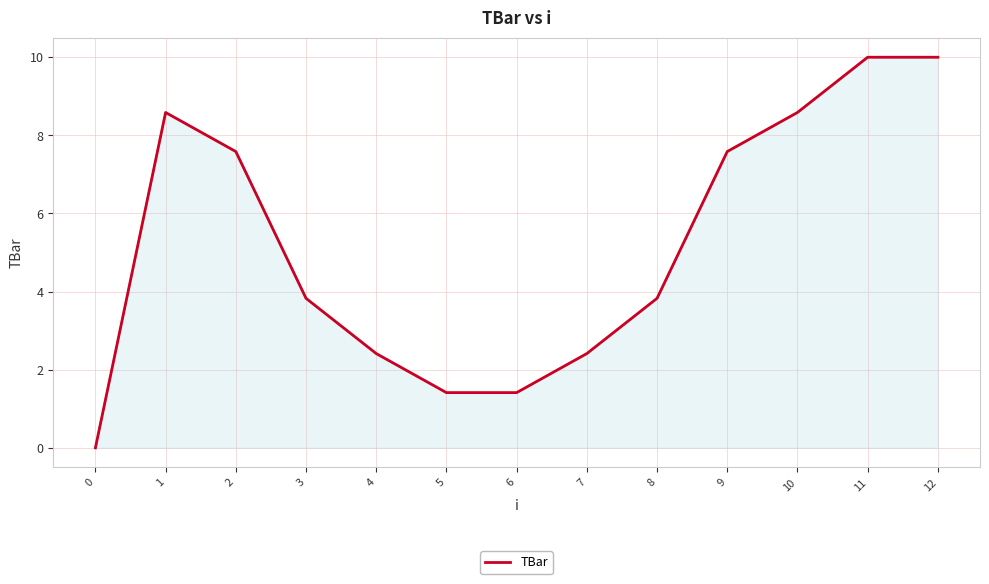

At which category does the data reach its first local peak?

1